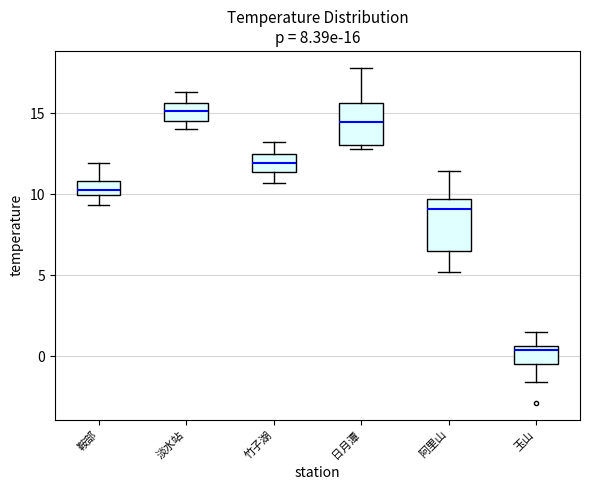

Which box has the highest median line?

淡水站